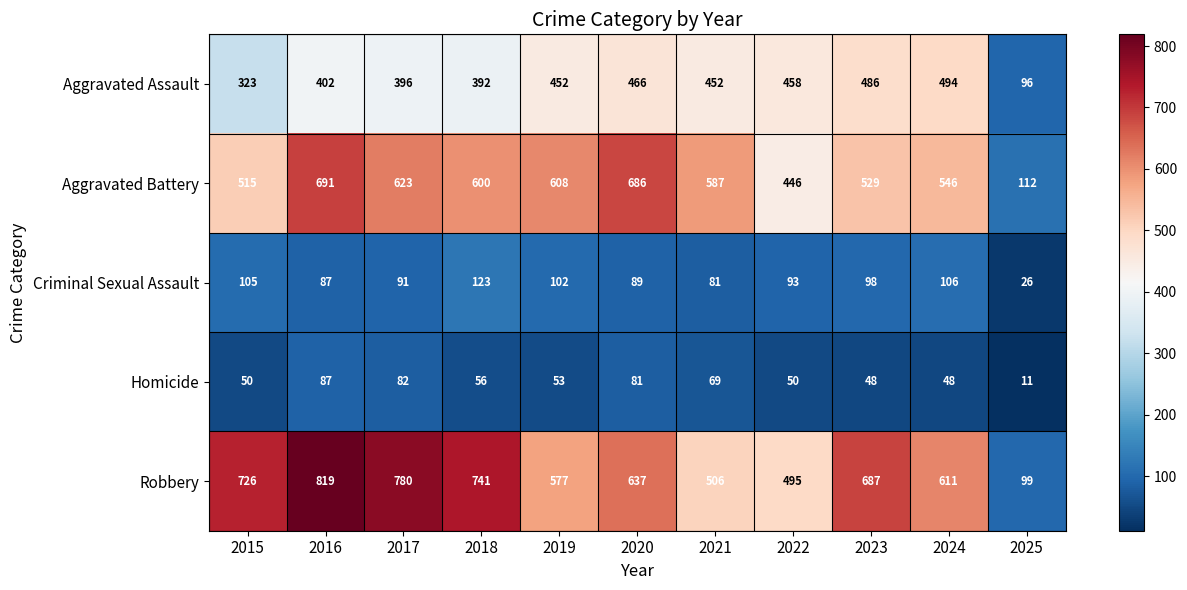

What is the difference between the maximum and minimum values in the Robbery series?

720